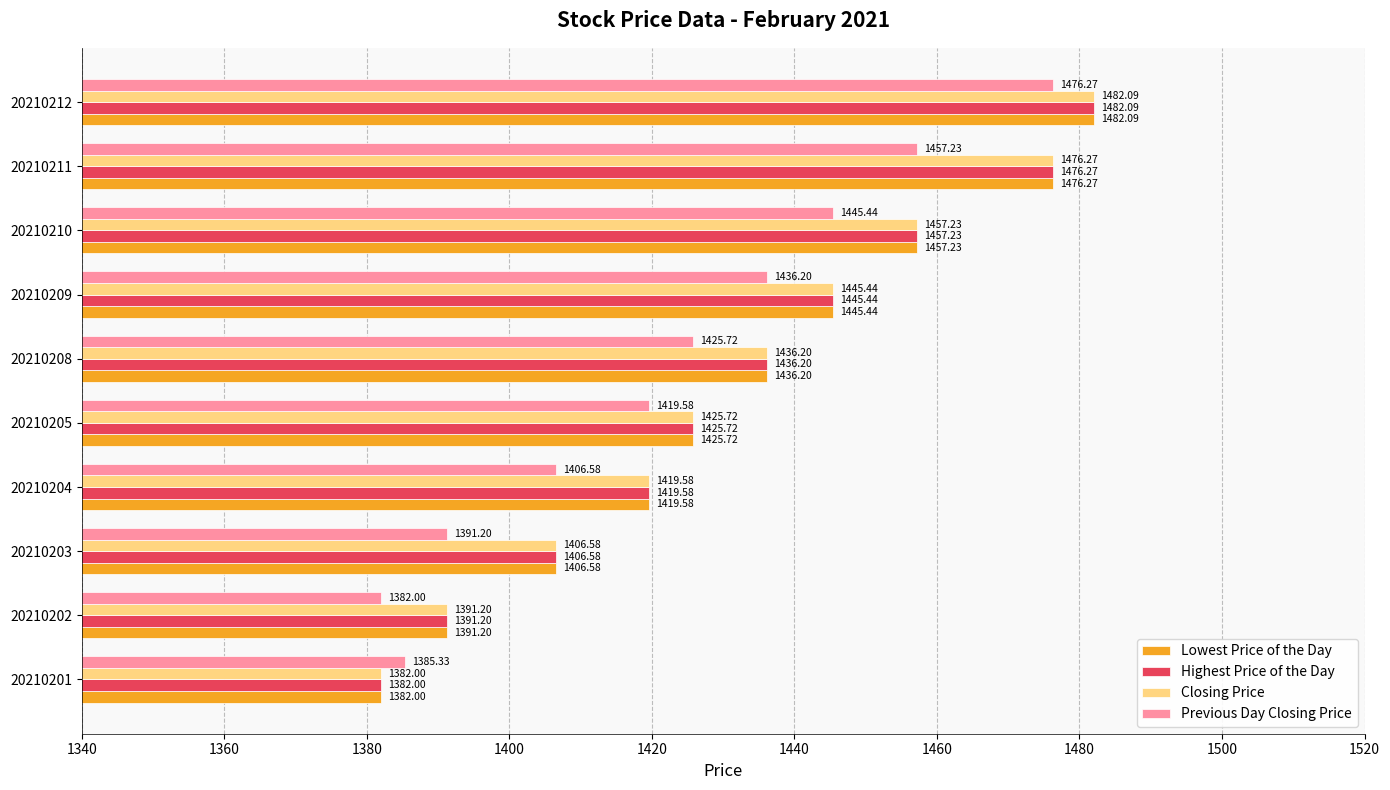

What is the difference between the highest and lowest values at 20210204?

13.0